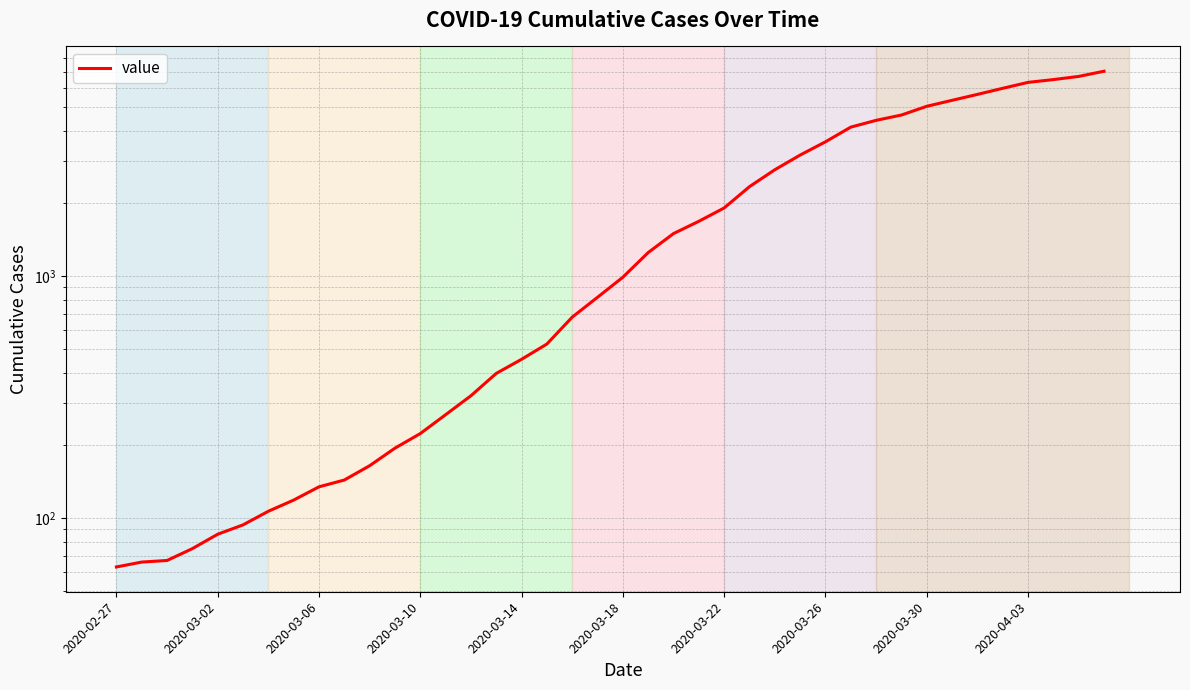

Is it true that the value at 2020-03-18 is 1506?

False